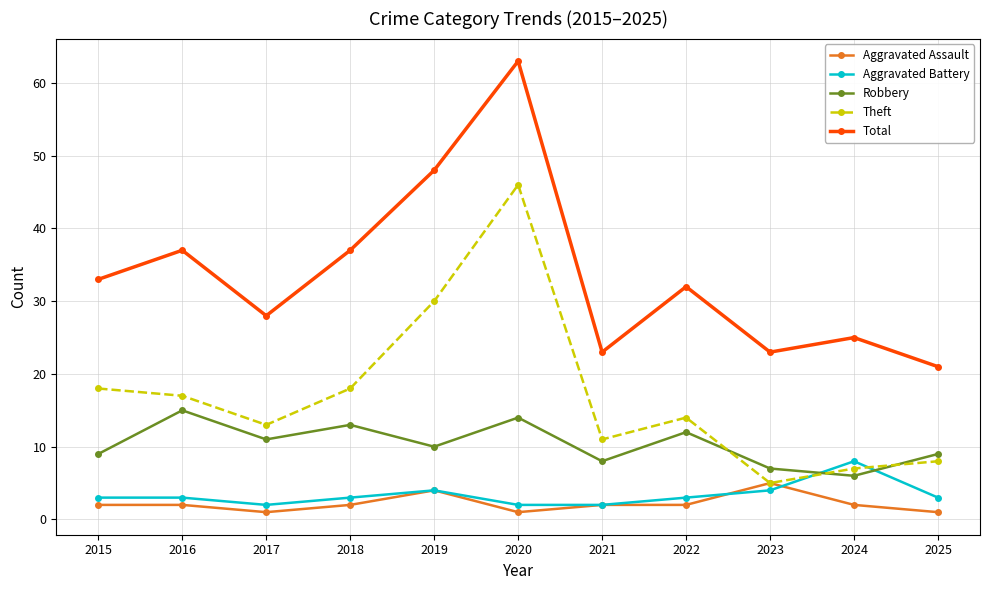

Which series has the largest total across all categories?

Total